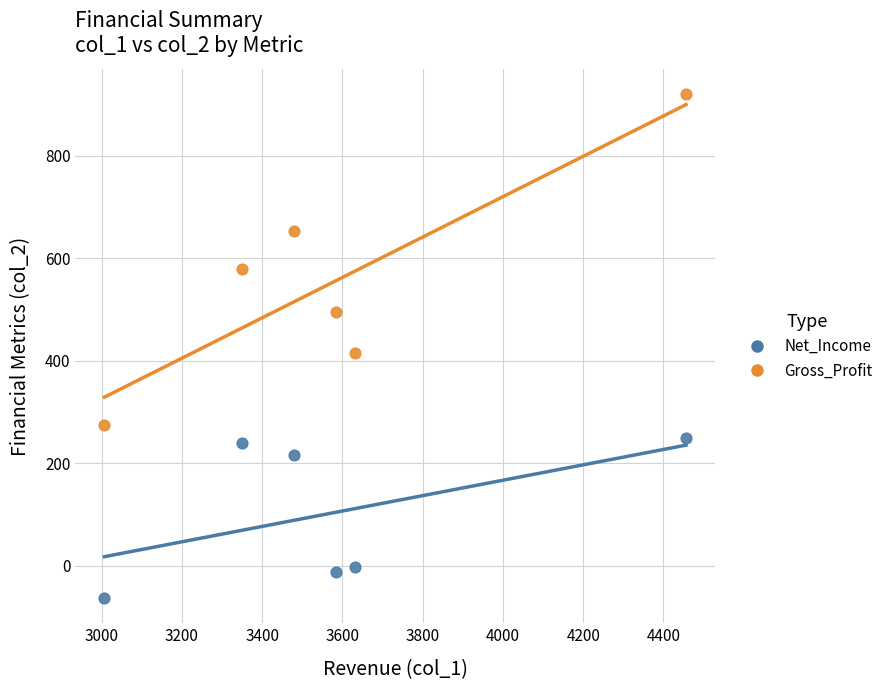

In the Gross_Profit series, what Y value is closest to 597?

580.0